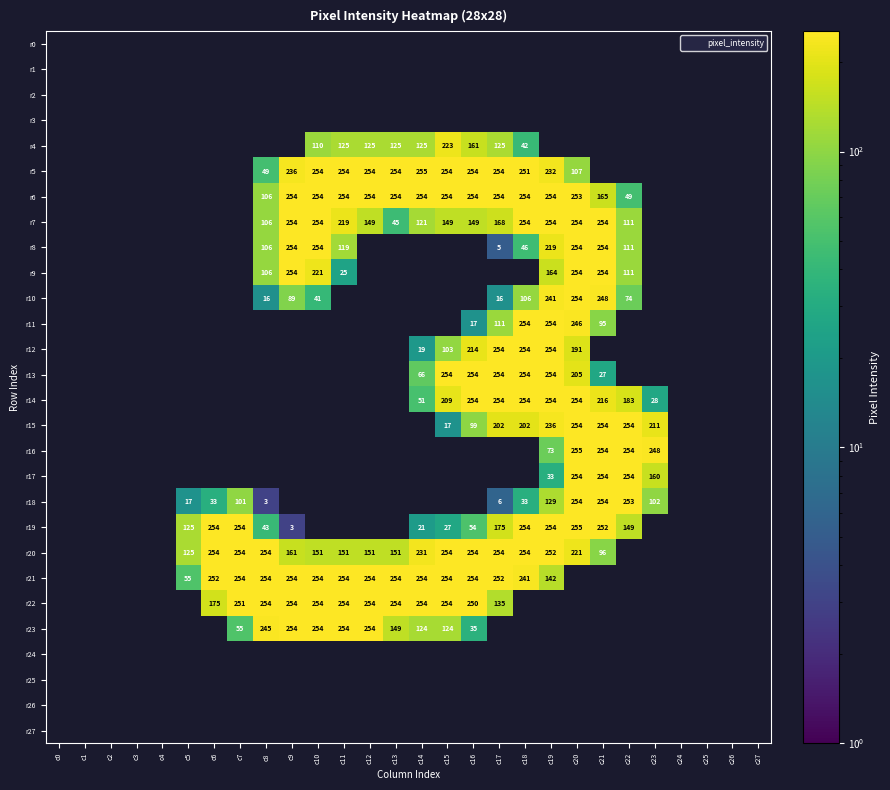

True or false: r9 has a value of 0 at c23.

True